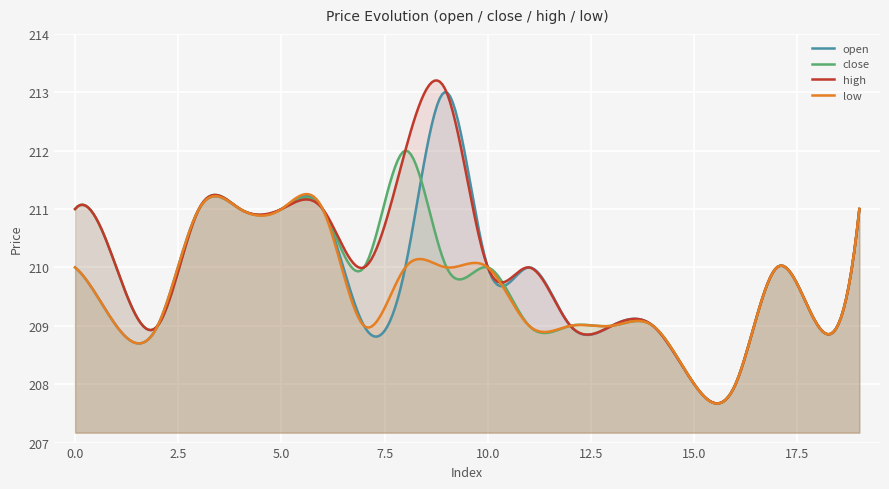

What value does the open series have at 19?

211